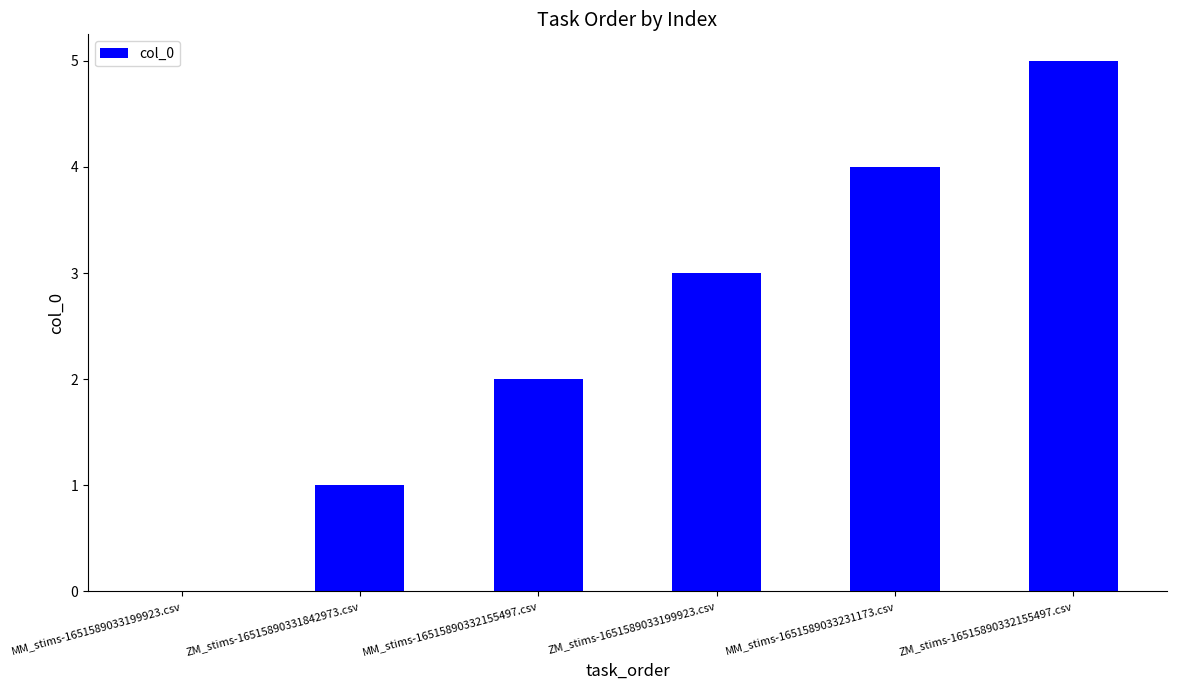

Read the value at MM_stims-1651589033231173.csv.

4